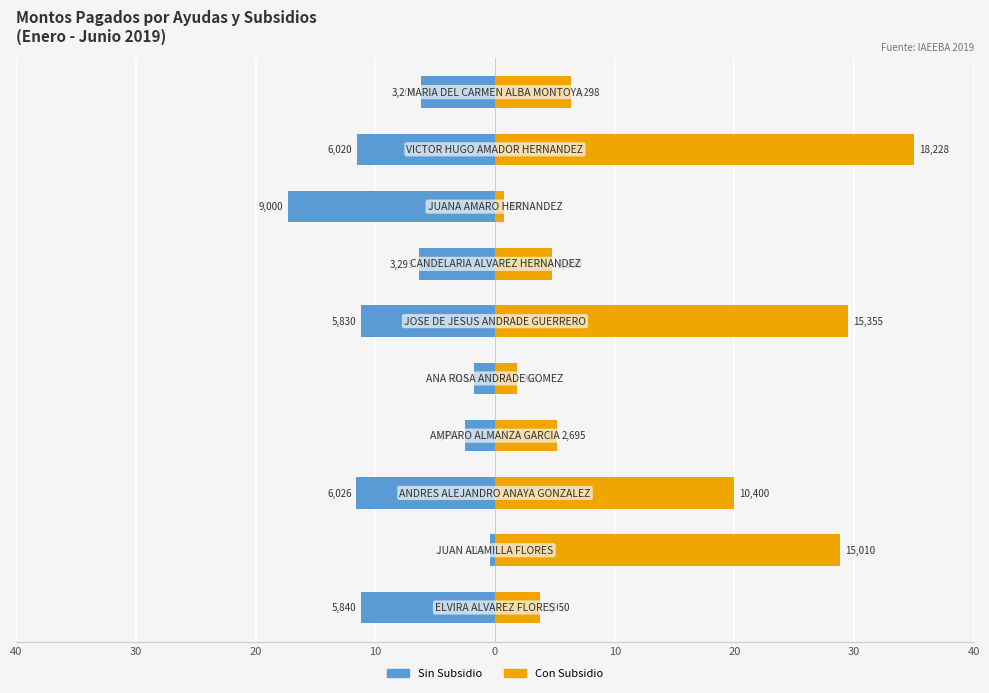

Which series has the largest total across all categories?

Con Subsidio